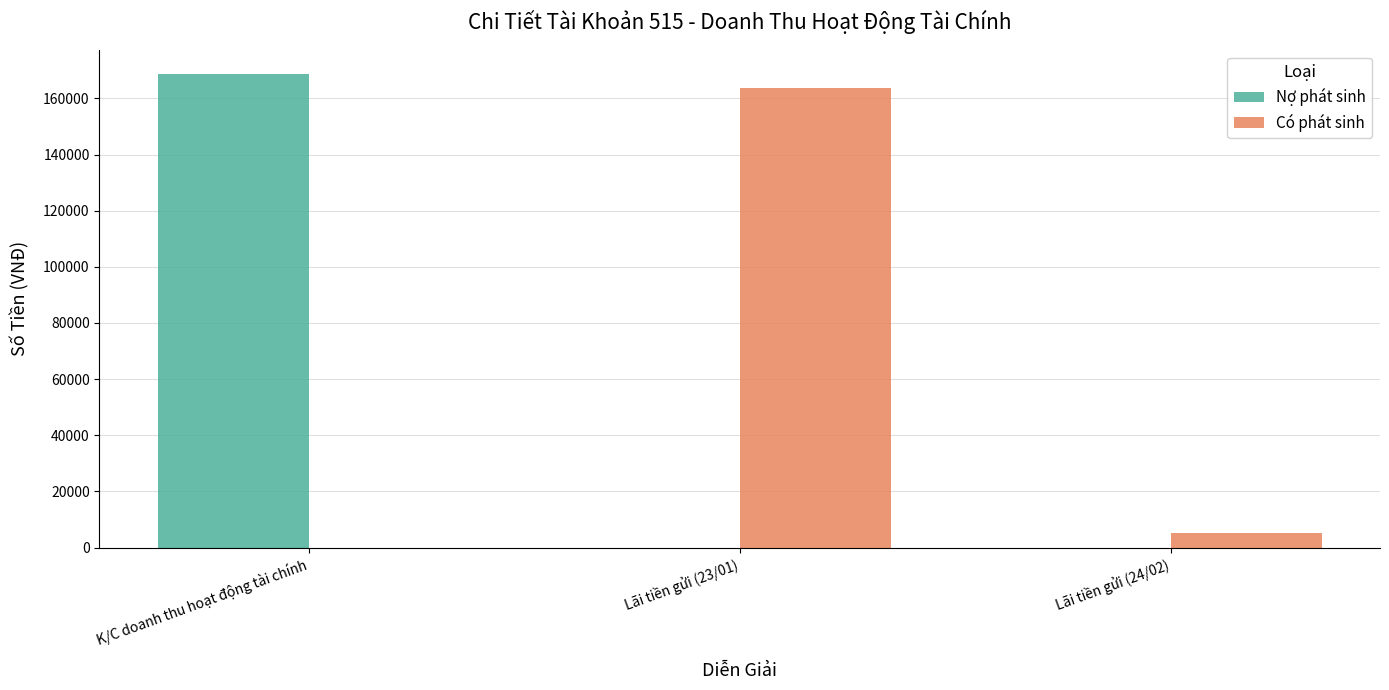

How many data points in Nợ phát sinh are above 0?

1